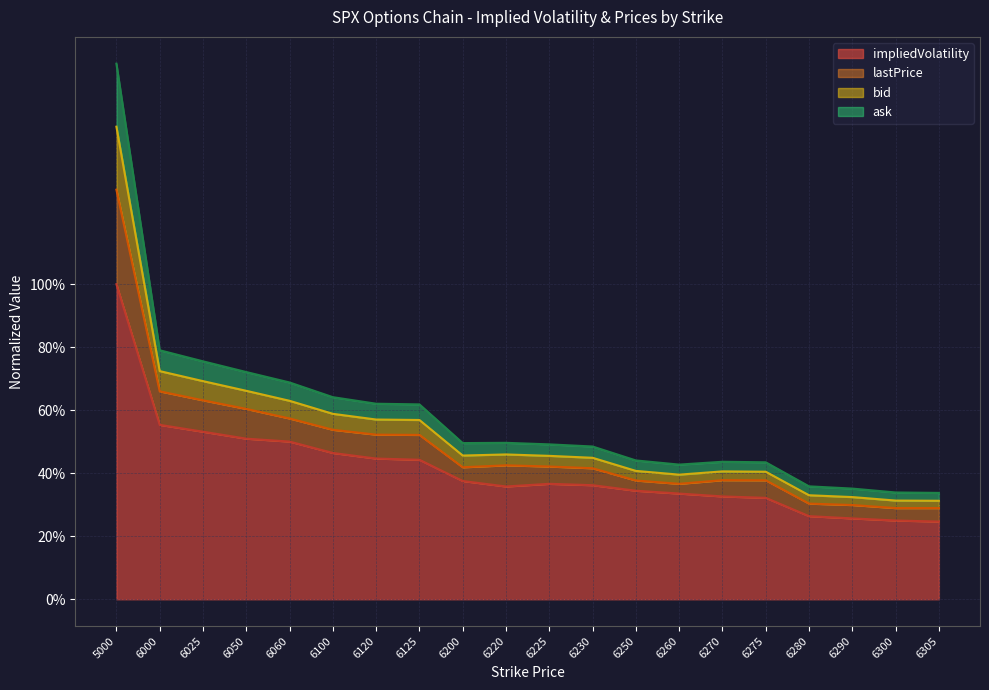

How many lines are shown in the chart?

4